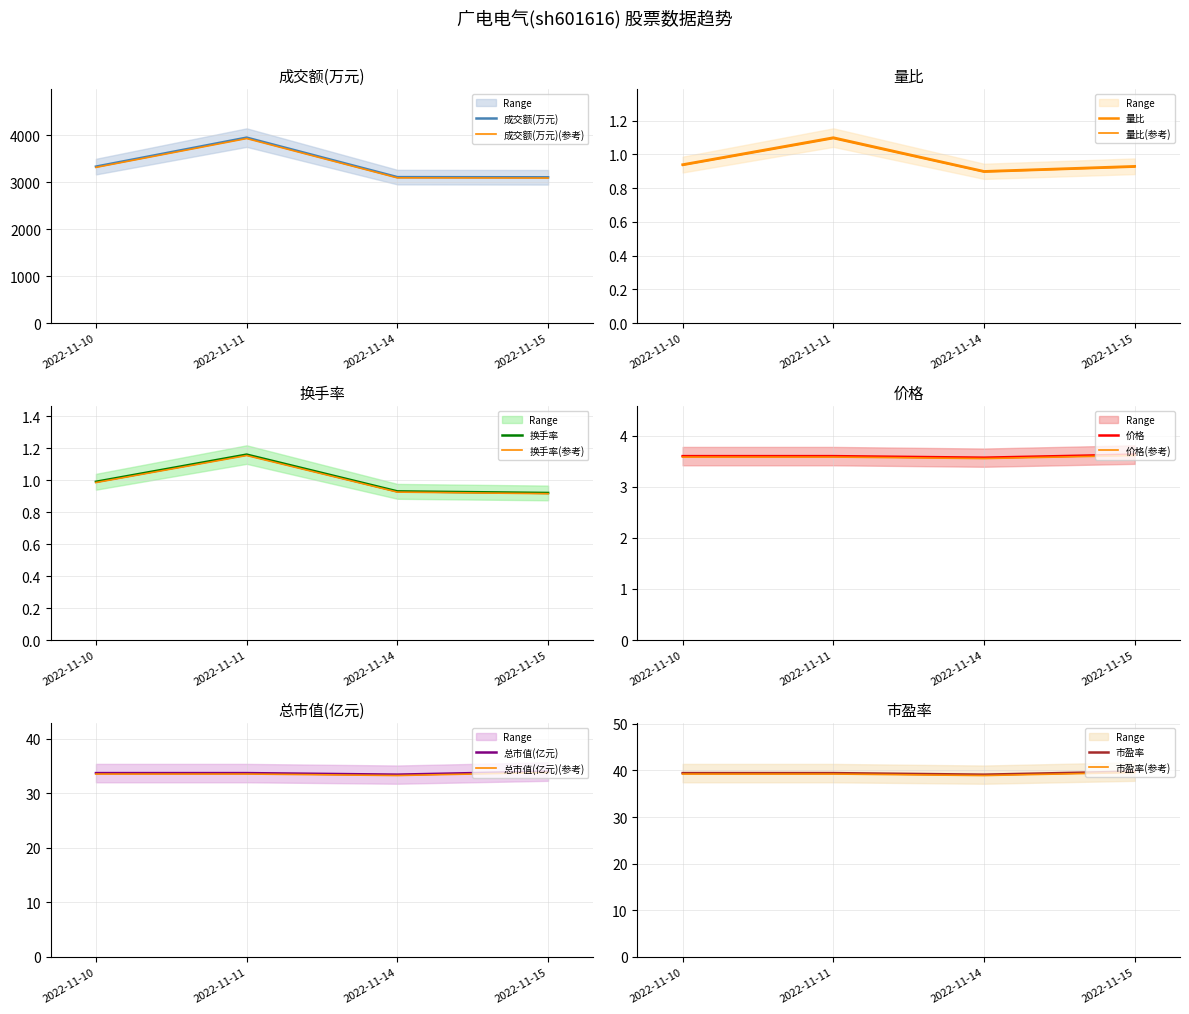

Is the value of 市盈率 at 2022-11-10 greater than the value of 成交额(万元) at 2022-11-15?

No